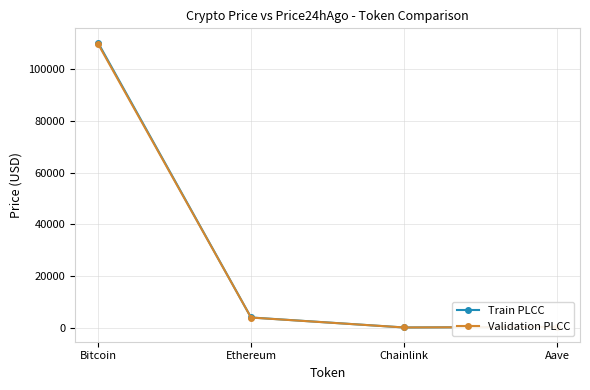

True or false: Validation PLCC and Train PLCC intersect in this chart.

False